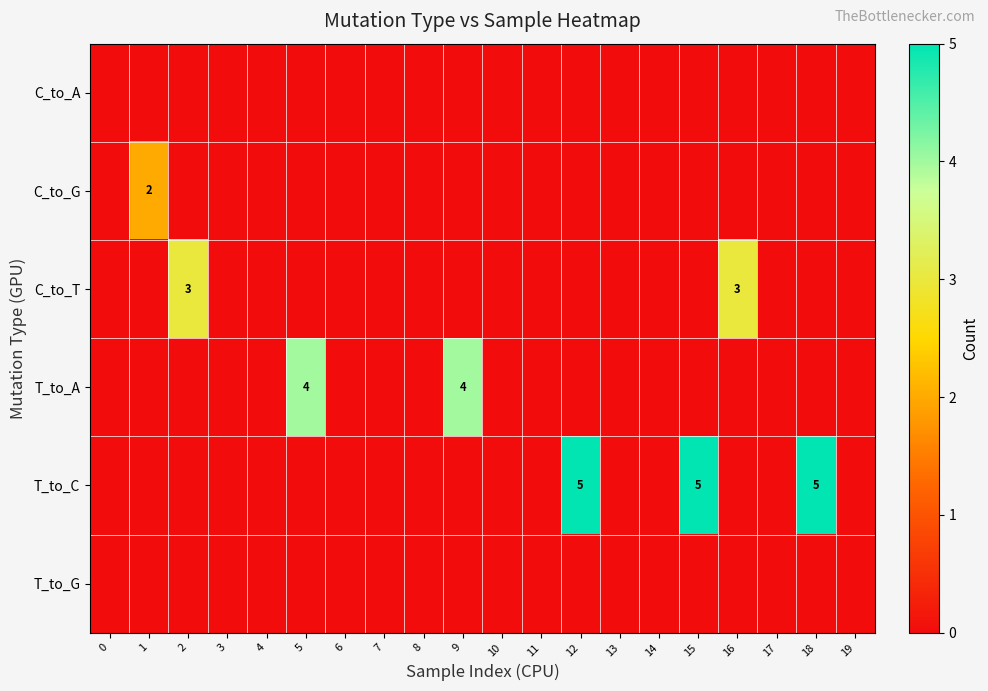

How many categories are shown in the chart?

20